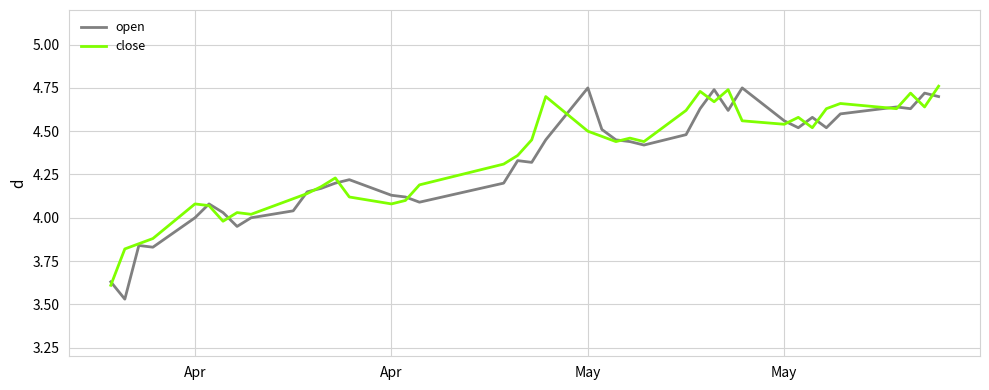

Does the chart have visible grid lines?

Yes